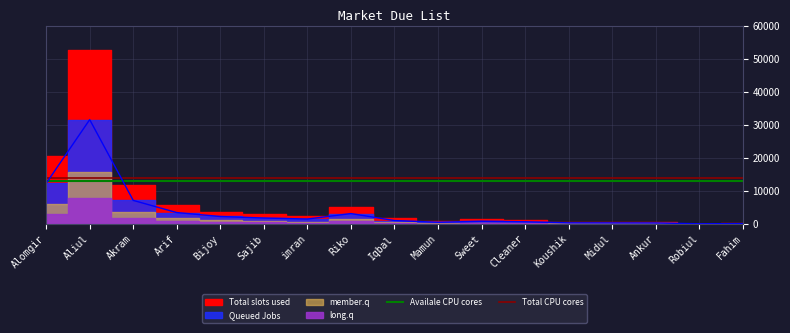

What is the maximum value for Availale CPU cores?

13000